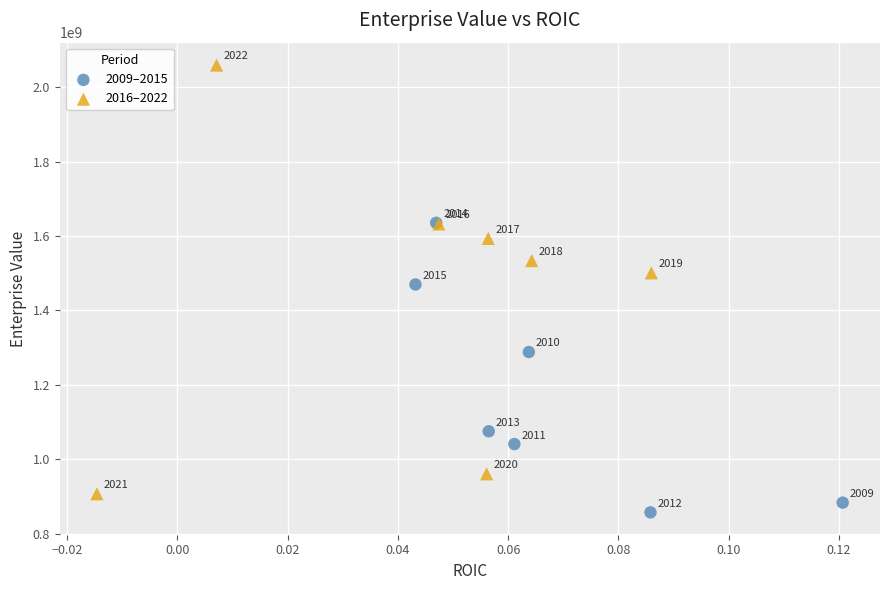

Which series reaches the maximum Y coordinate?

2016–2022